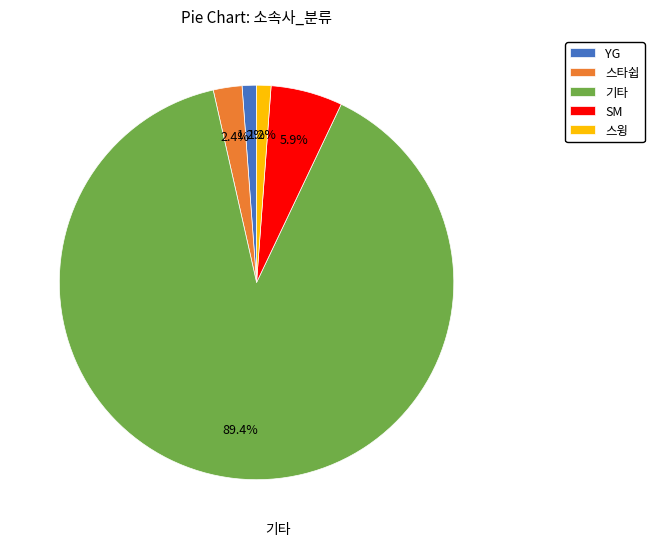

What percentage is NOT represented by YG?

98.8%